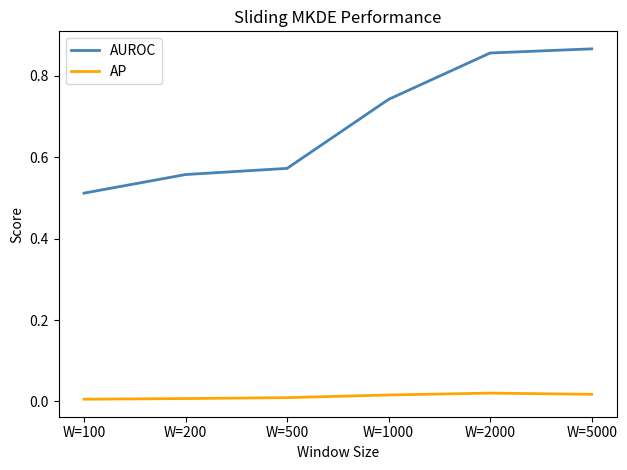

At which label does AUROC reach its peak?

W=5000